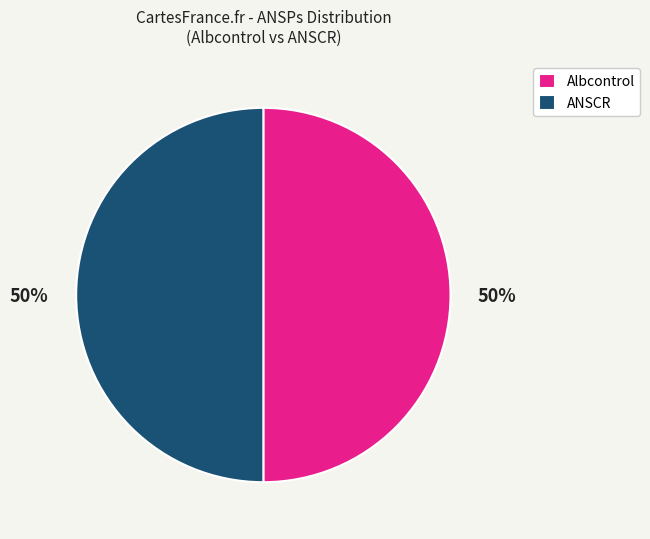

Is the sum of Albcontrol and ANSCR greater than half?

Yes